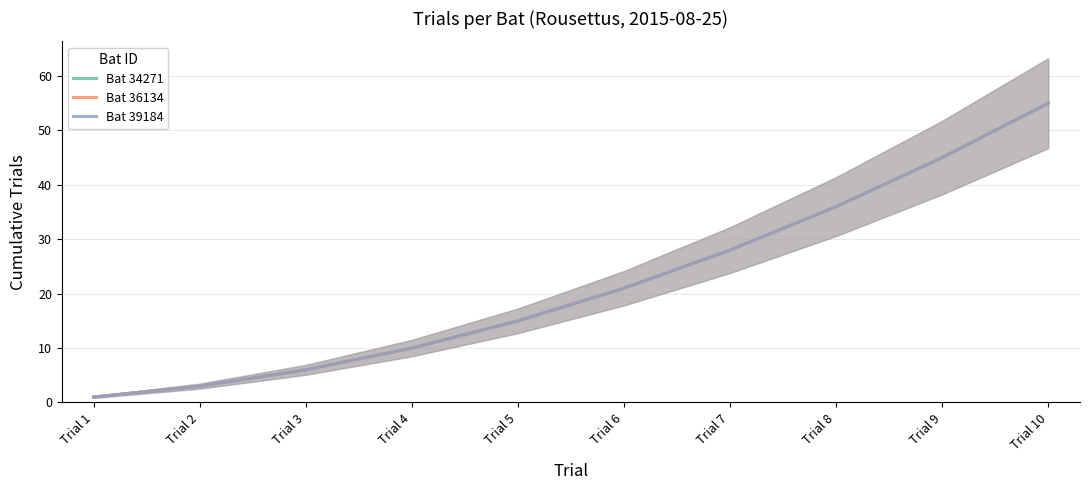

Which series has the largest total across all categories?

Bat 34271